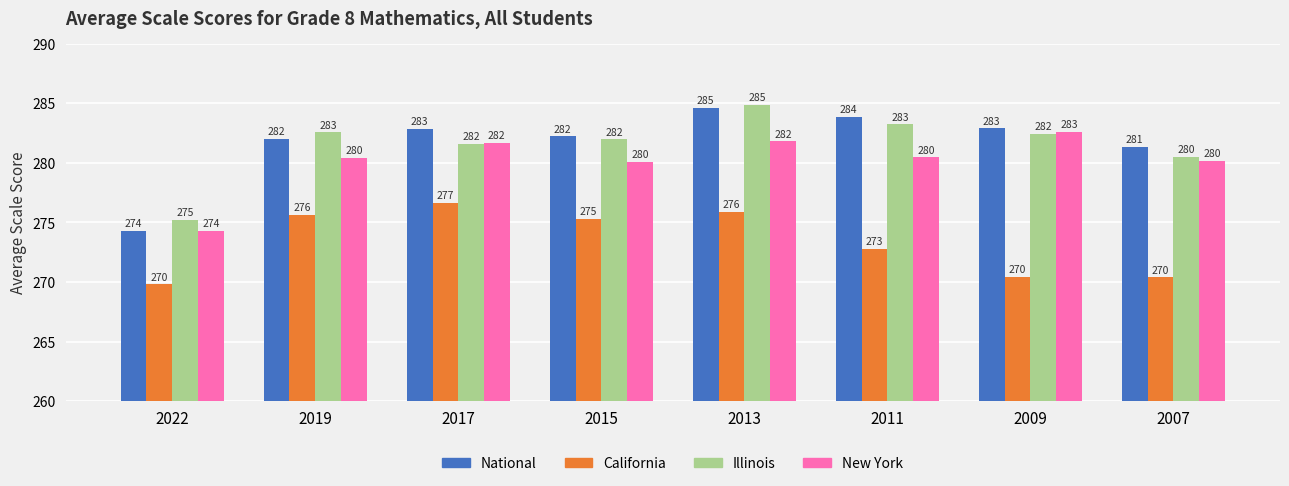

Which series has the widest spread of values?

National